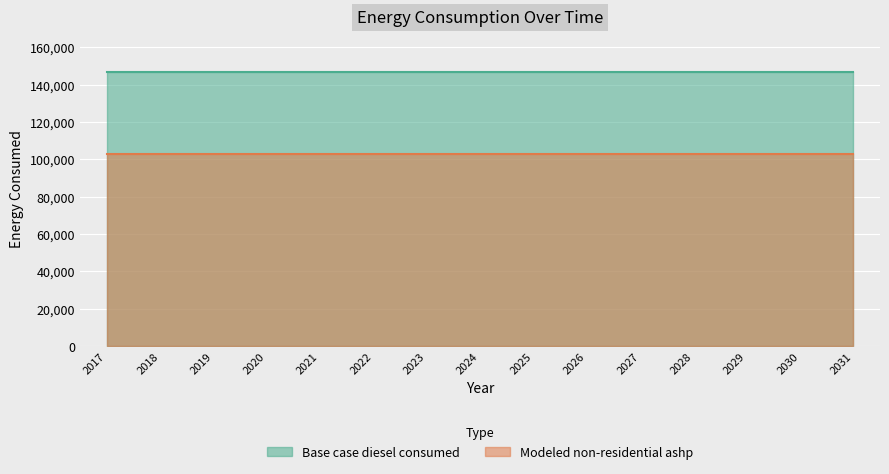

What is the value of the Modeled non-residential ashp point at the 12th from the left?

102845.4